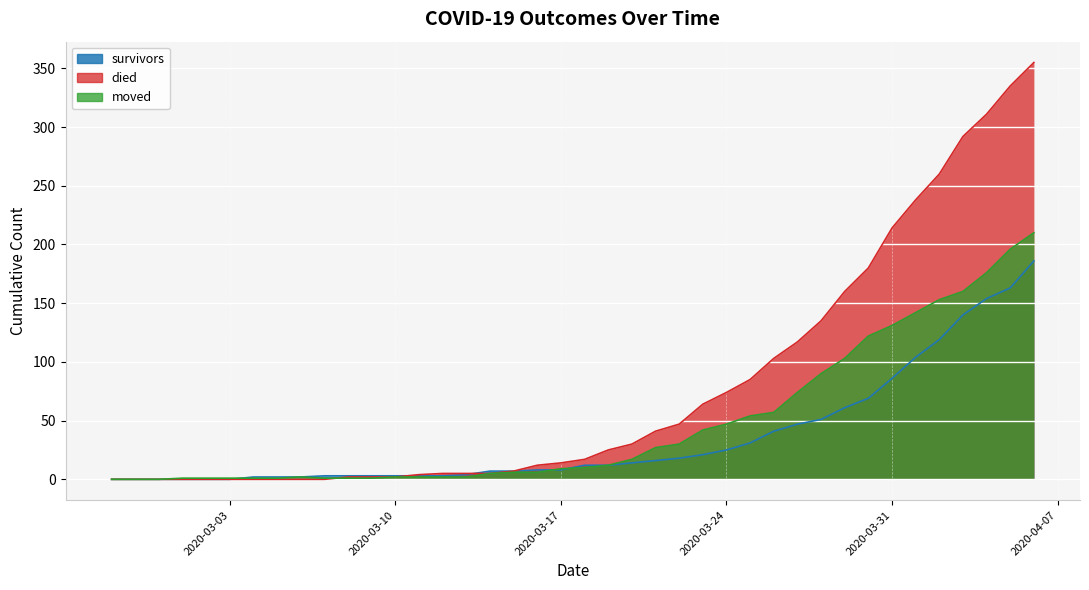

Which series changed the most between 2020-03-13 and 2020-03-18?

died